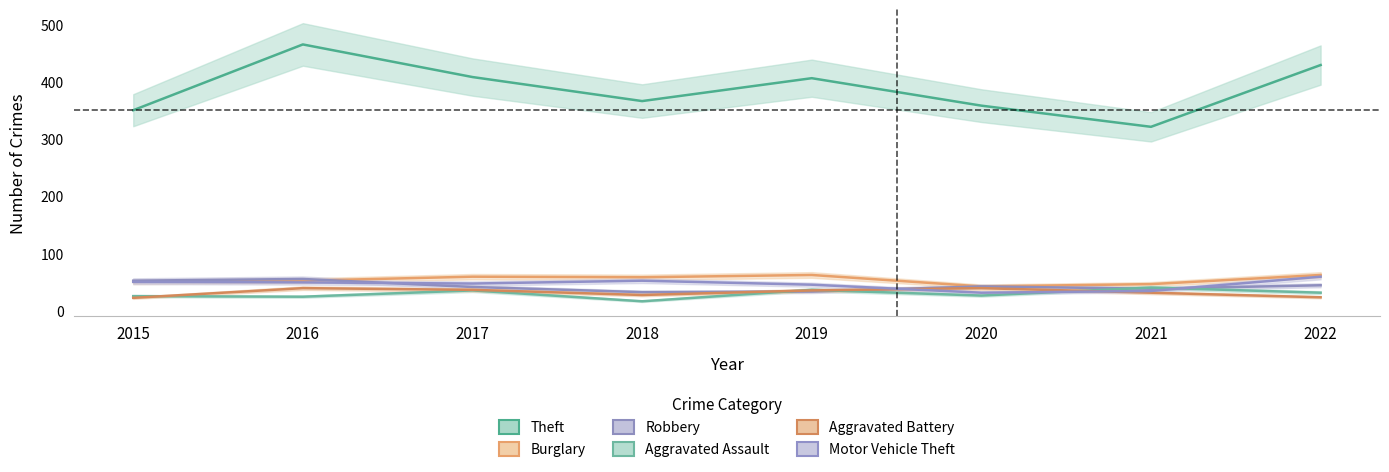

Read the Robbery value at 2022, to the nearest 10.

40